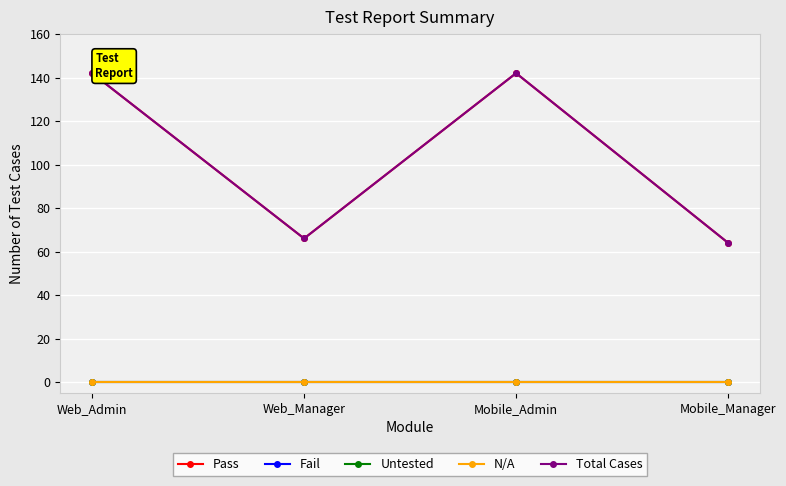

Does the chart have visible grid lines?

Yes